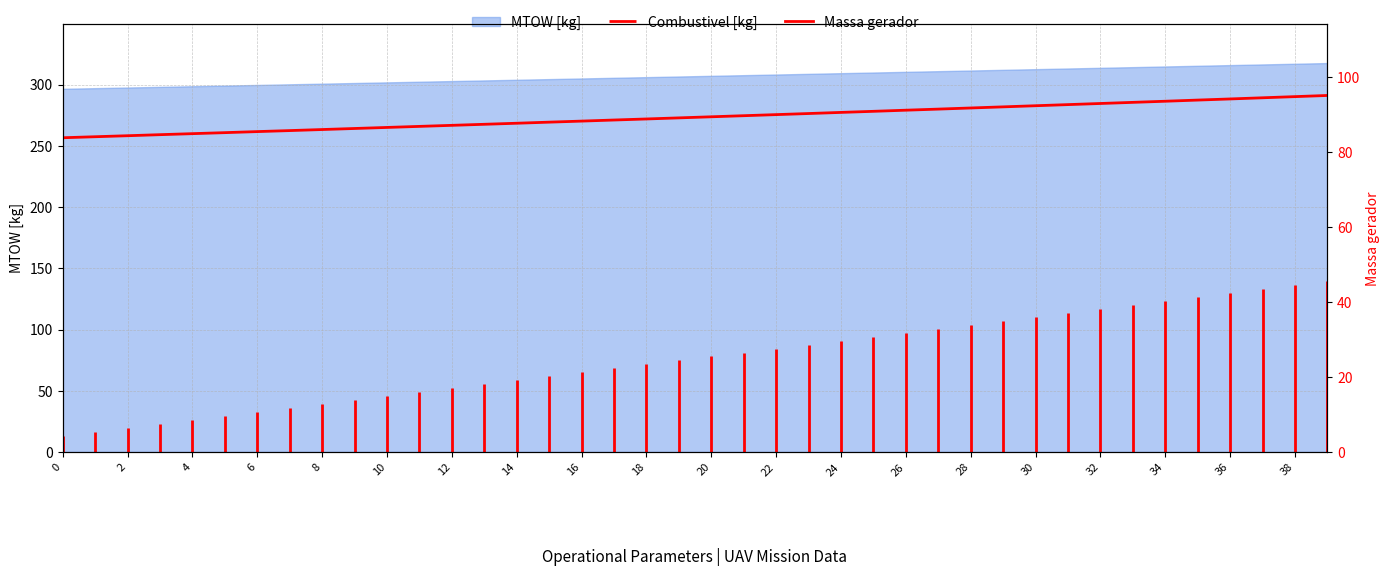

What is the average value?

89.3